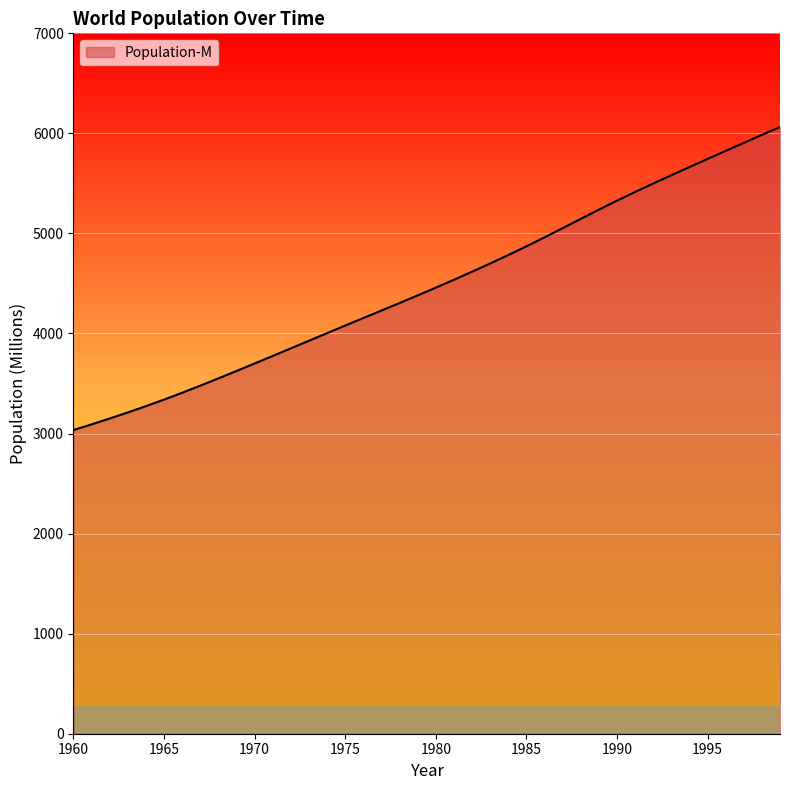

What is the minimum value shown in the chart?

3035.2